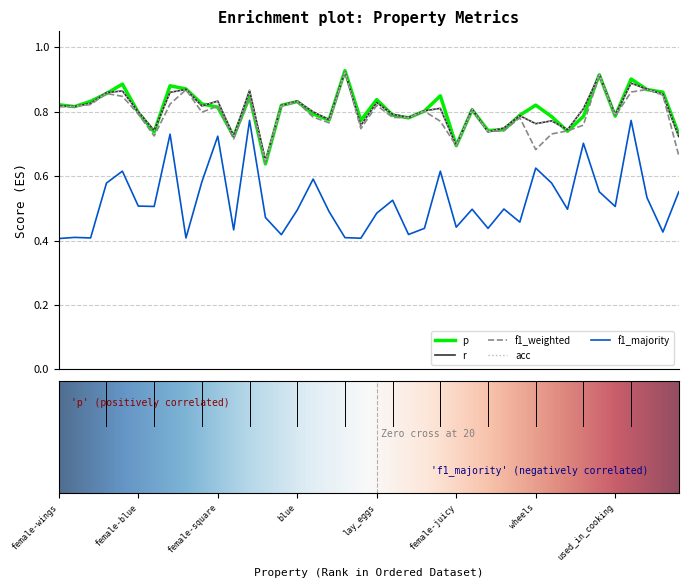

How many lines are shown in the chart?

5